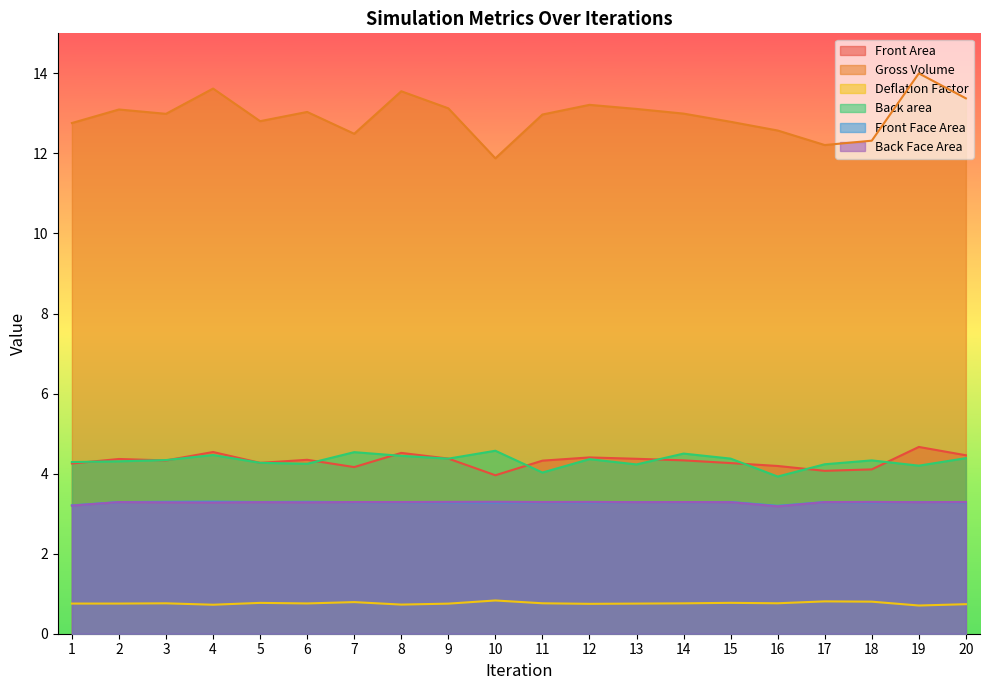

What is the smallest value displayed?

0.7